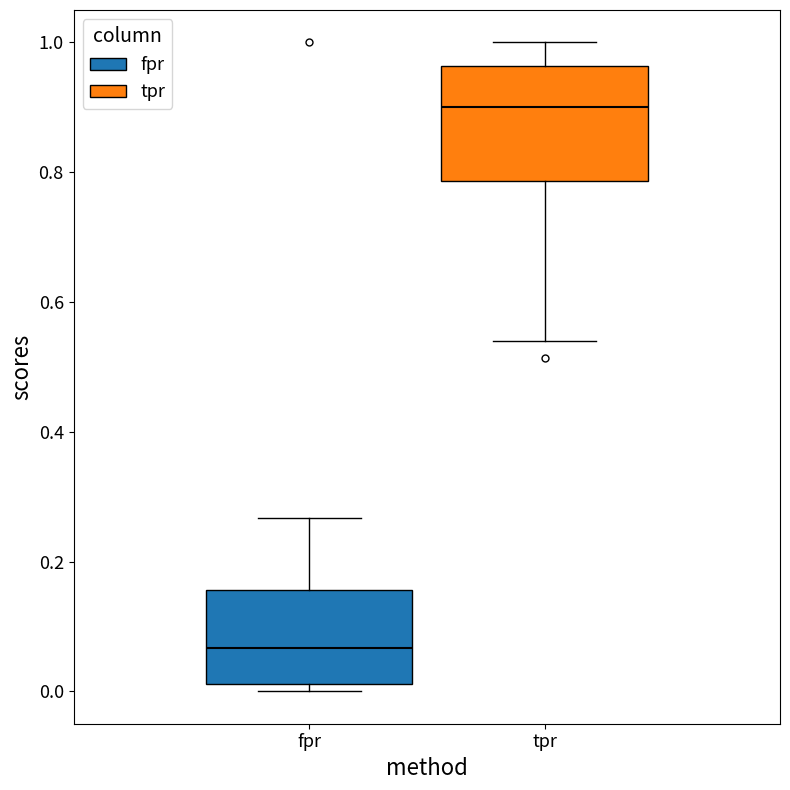

Reading left to right, read every box against the y-axis: the position of its median line, the range the box covers, and the ends of its whiskers. The values are not printed on the chart, so give them approximately, as read against the axis.

fpr: median 0.06, box 0.02 to 0.16, whiskers 0.00 to 0.26
tpr: median 0.90, box 0.78 to 0.96, whiskers 0.54 to 1.00